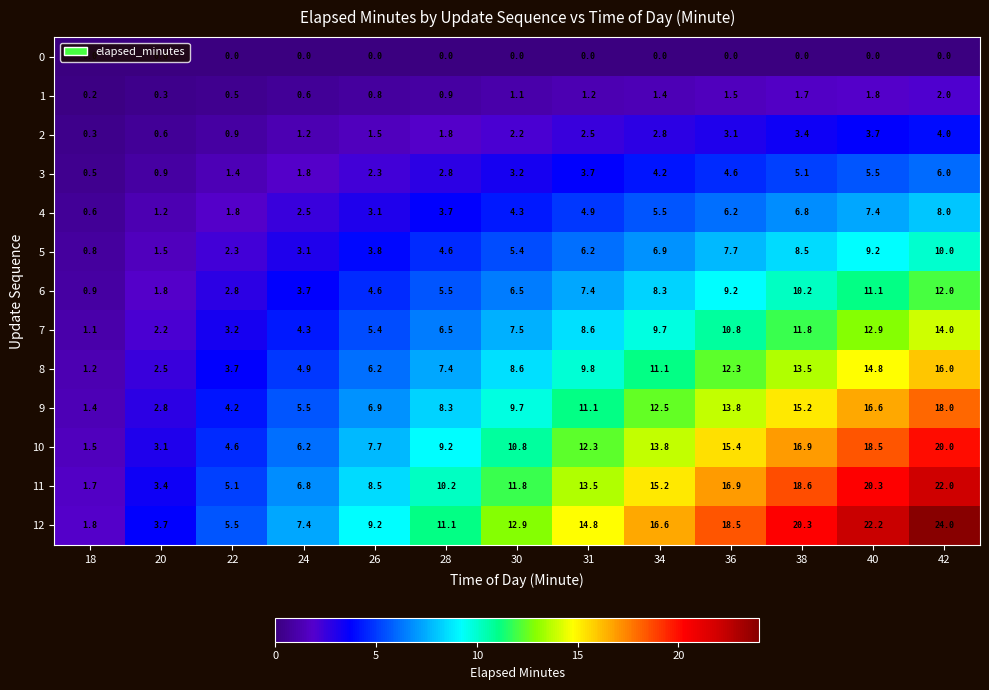

Where is 7 nearest to the value 7?

28